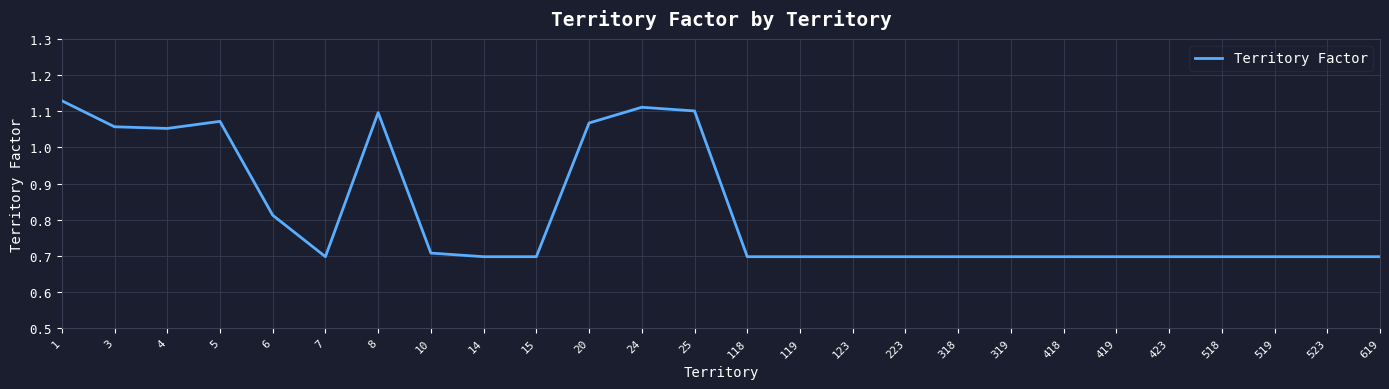

Does the chart display data point markers on the line(s)?

No